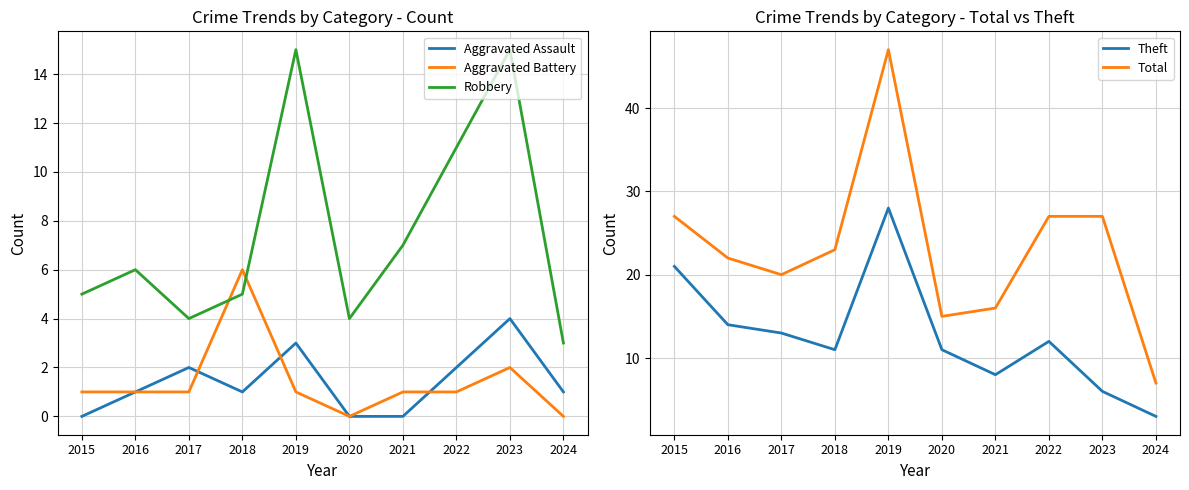

What is the total value across all series at 2020?

30